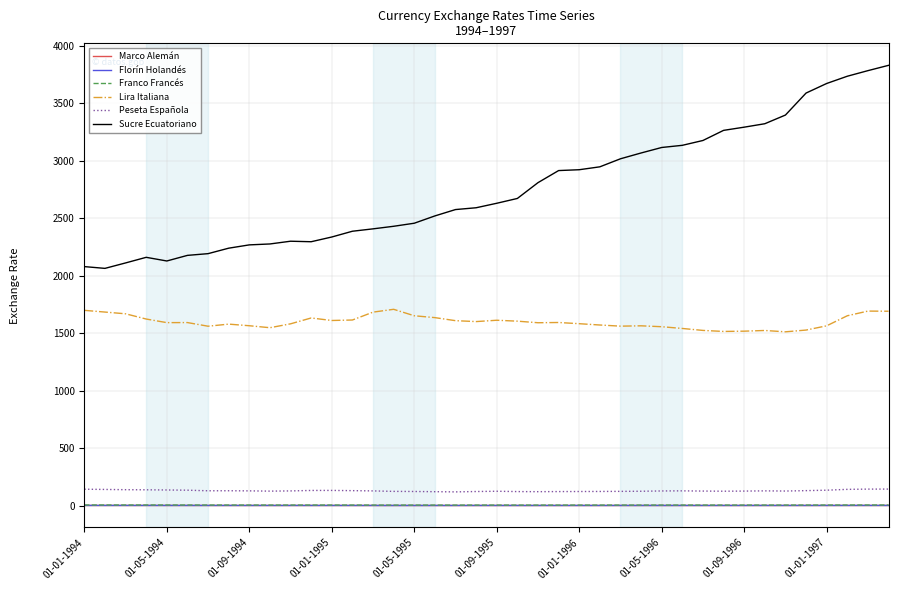

What is the maximum value for Lira Italiana?

1706.8